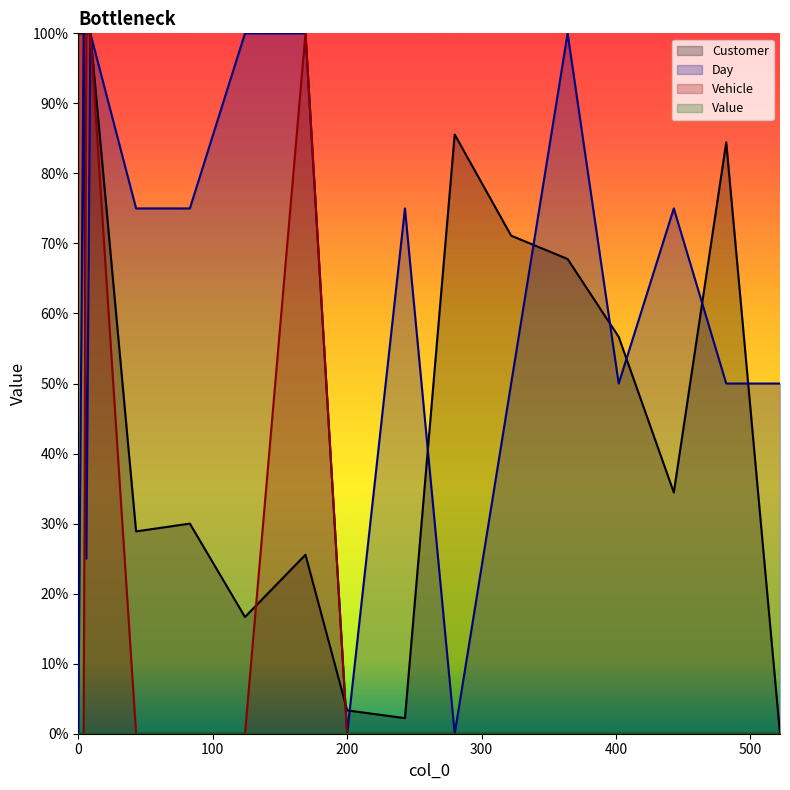

What is the total value across all series at 0?

100.0